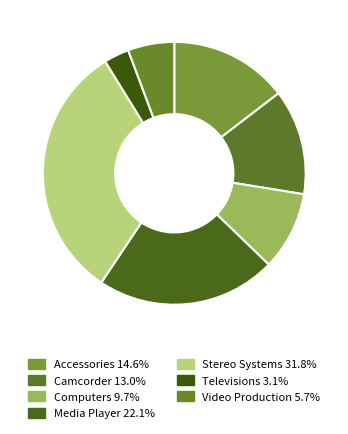

Which slice is the smallest?

Televisions